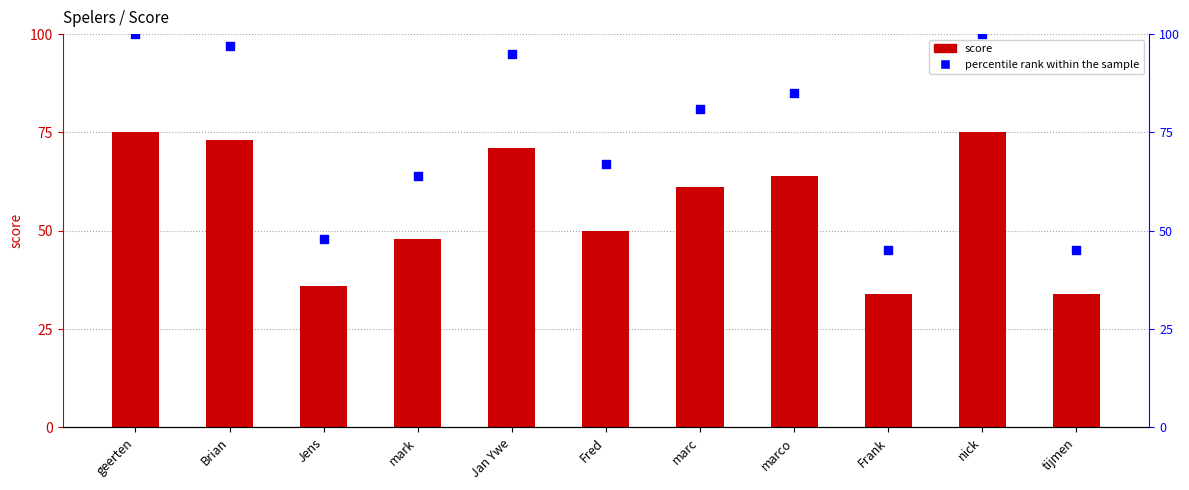

What is the total value across all series at marc?

142